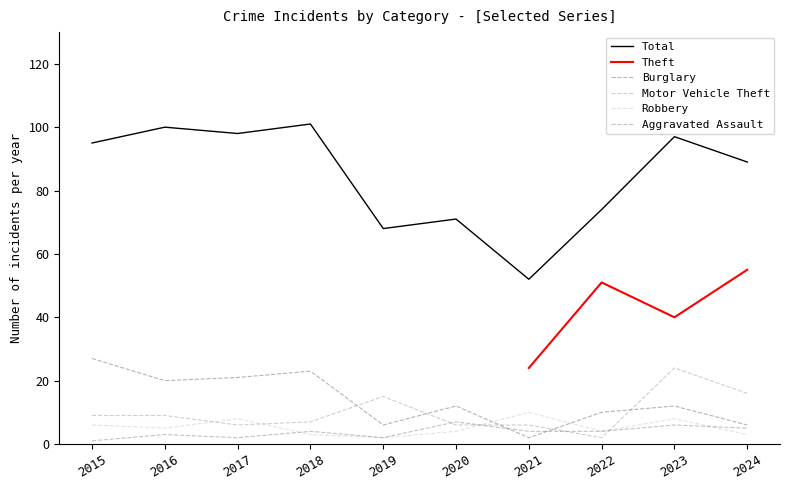

True or false: Total and Robbery cross at least once.

False